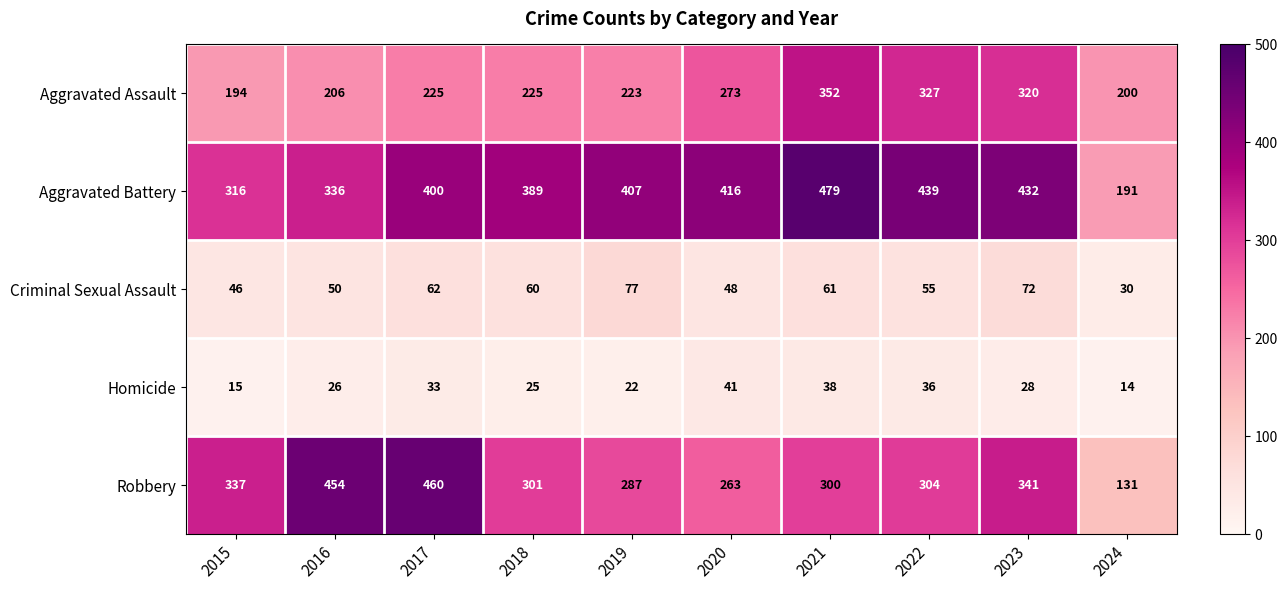

What is the total value across all series at 2015?

908